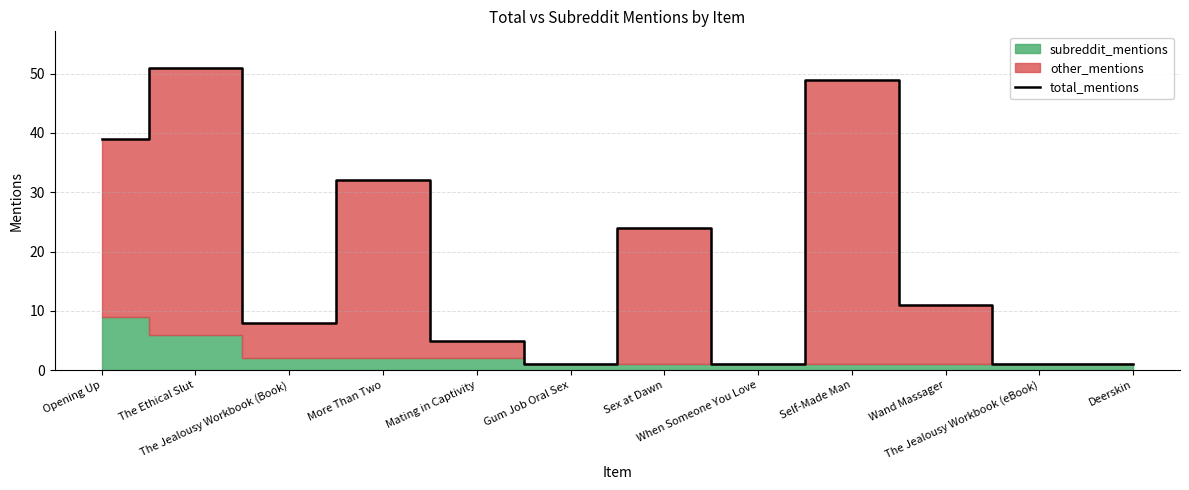

What is the greatest value displayed?

51